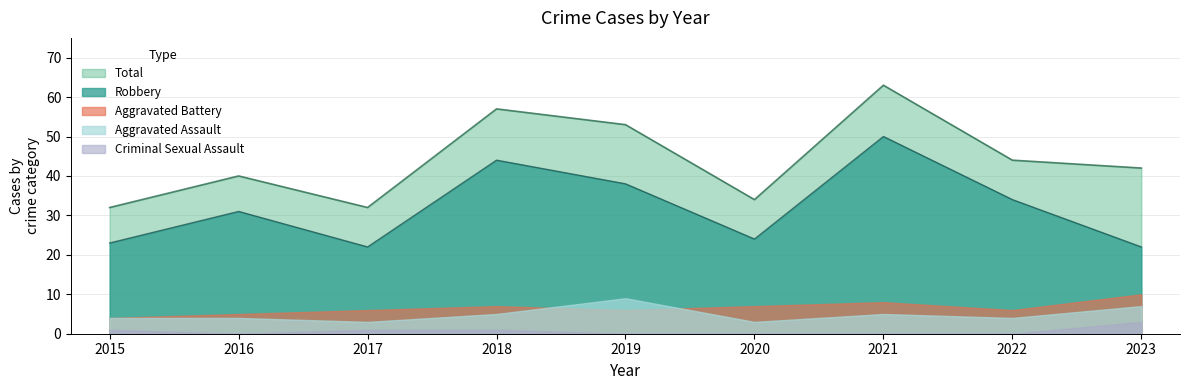

True or false: Robbery and Criminal Sexual Assault cross at least once.

False